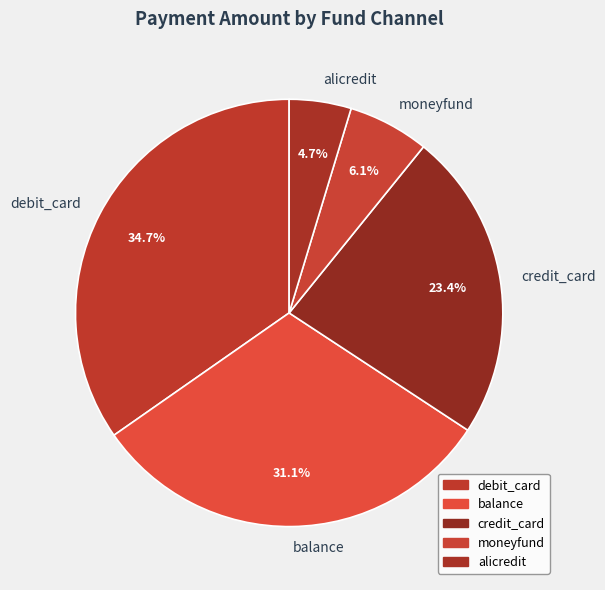

Which category has the biggest portion of the pie?

debit_card